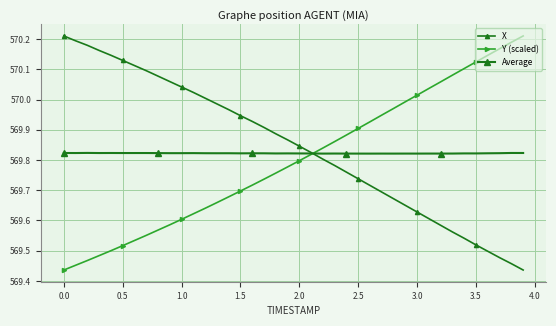

How many categories are shown in the chart?

40